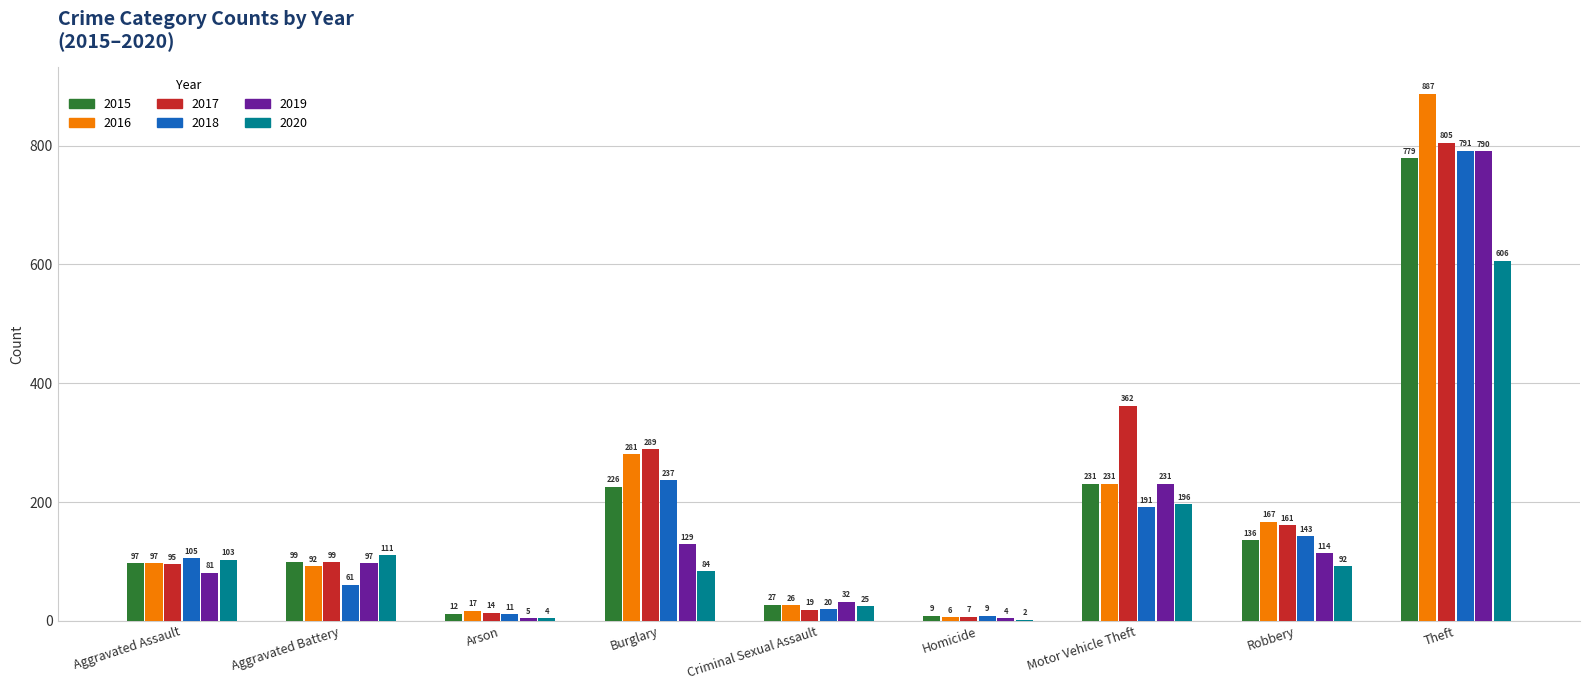

Count the number of data series in this chart.

6